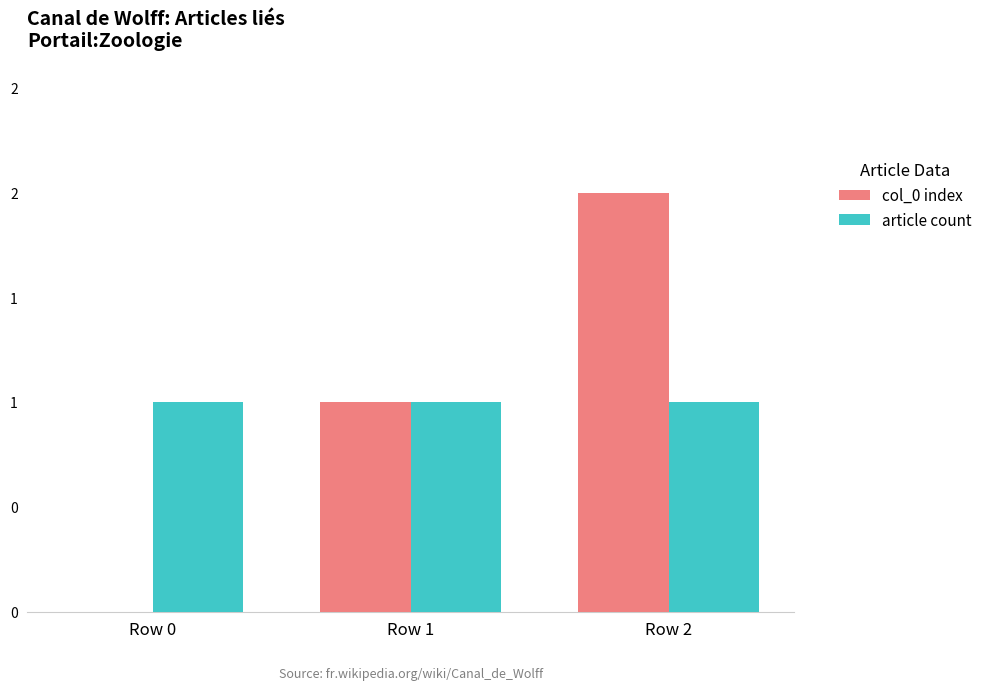

List the series in order of their peak value, highest first.

col_0 index, article count